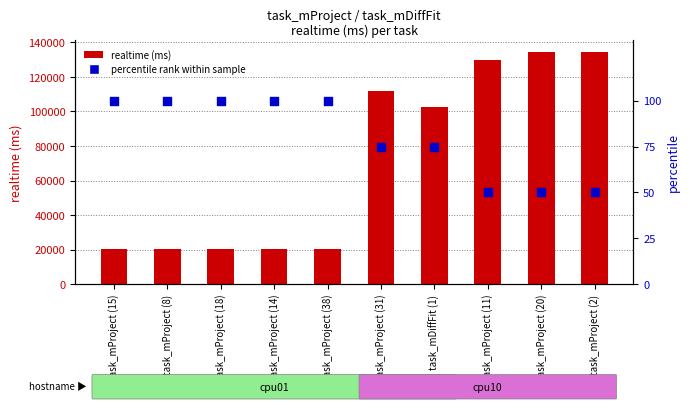

Is the value of percentile rank at task_mProject (31) greater than the value of realtime at task_mProject (14)?

No